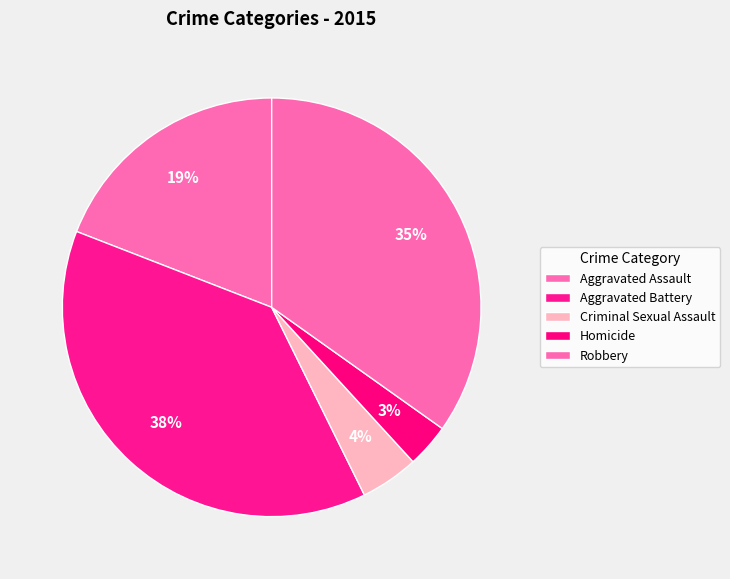

Between Criminal Sexual Assault and Homicide, which is larger?

Criminal Sexual Assault